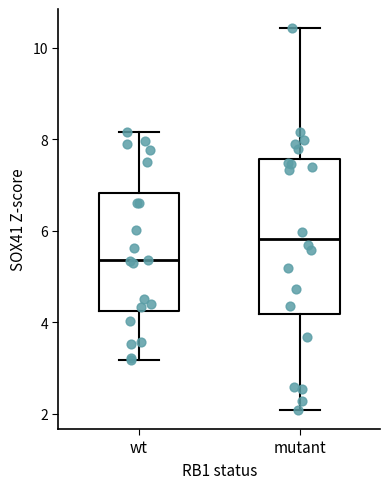

Reading left to right, transcribe this box plot: for each box, give where its median line is, the range the box spans, and where its two whiskers end, as read against the y-axis. The values are not printed on the chart, so give them approximately, as read against the axis.

wt: median 5.4, box 4.2 to 6.8, whiskers 3.2 to 8.2
mutant: median 5.8, box 4.2 to 7.6, whiskers 2.0 to 10.4